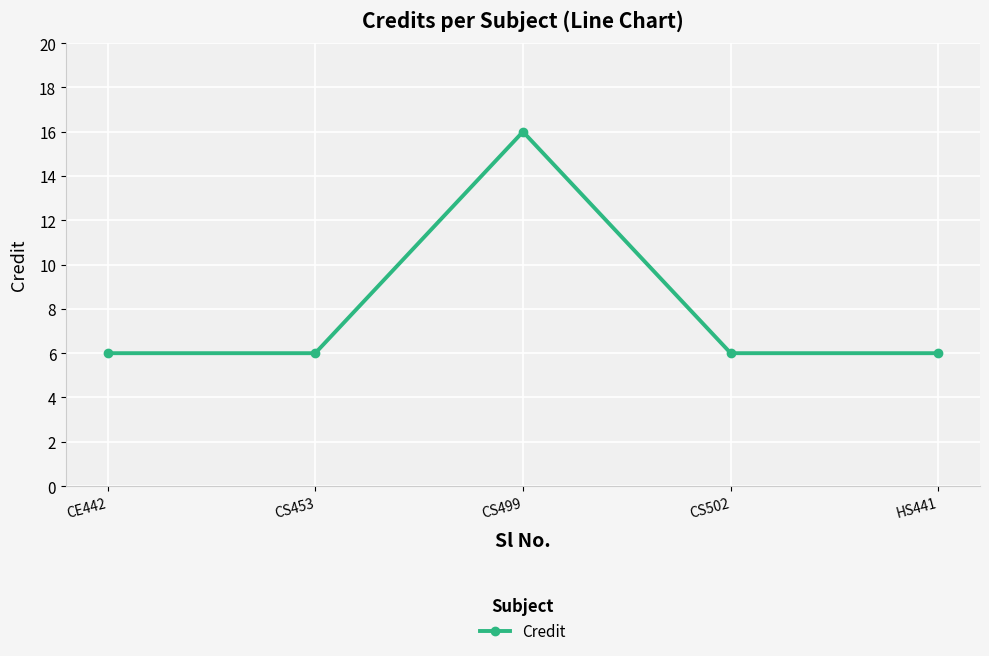

The chart shows a value of 26 at CS499. True or false?

False